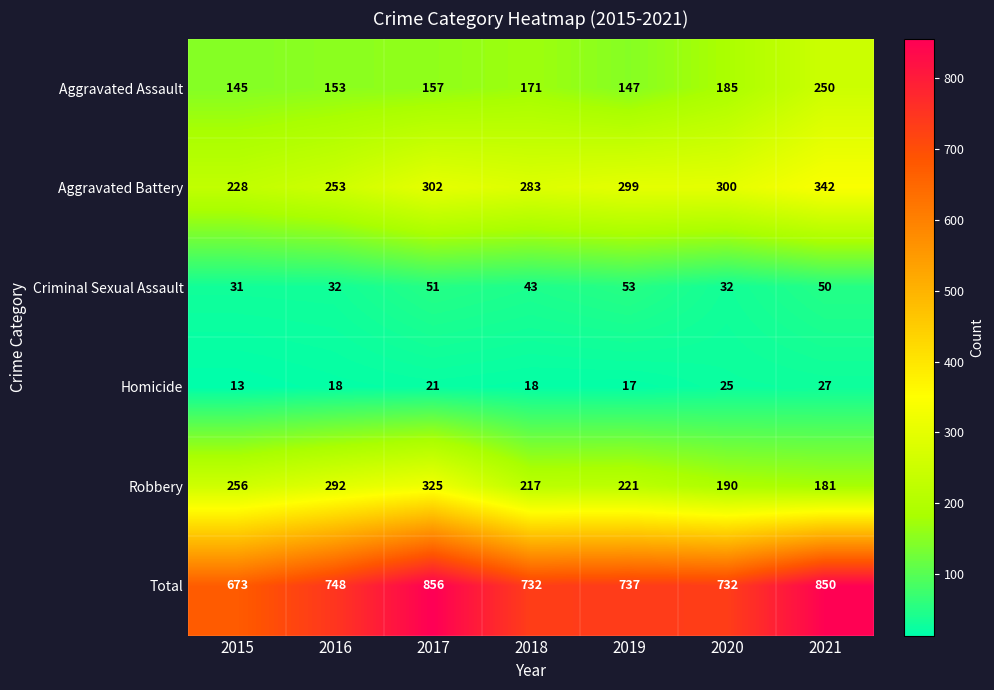

At which label is Criminal Sexual Assault closest to 42?

2018